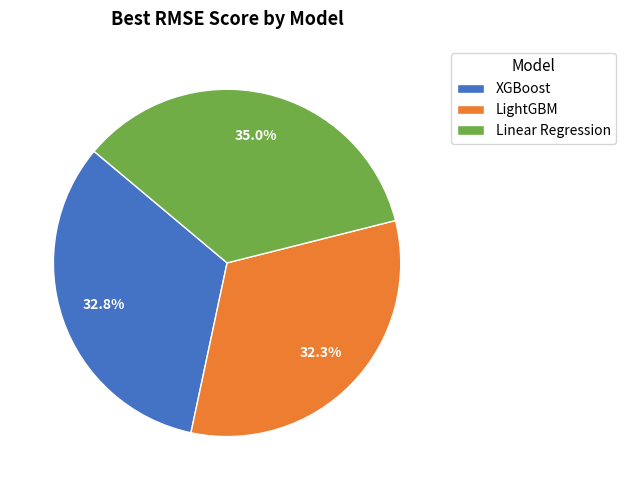

To the nearest percent, what percentage of the pie is XGBoost?

33%